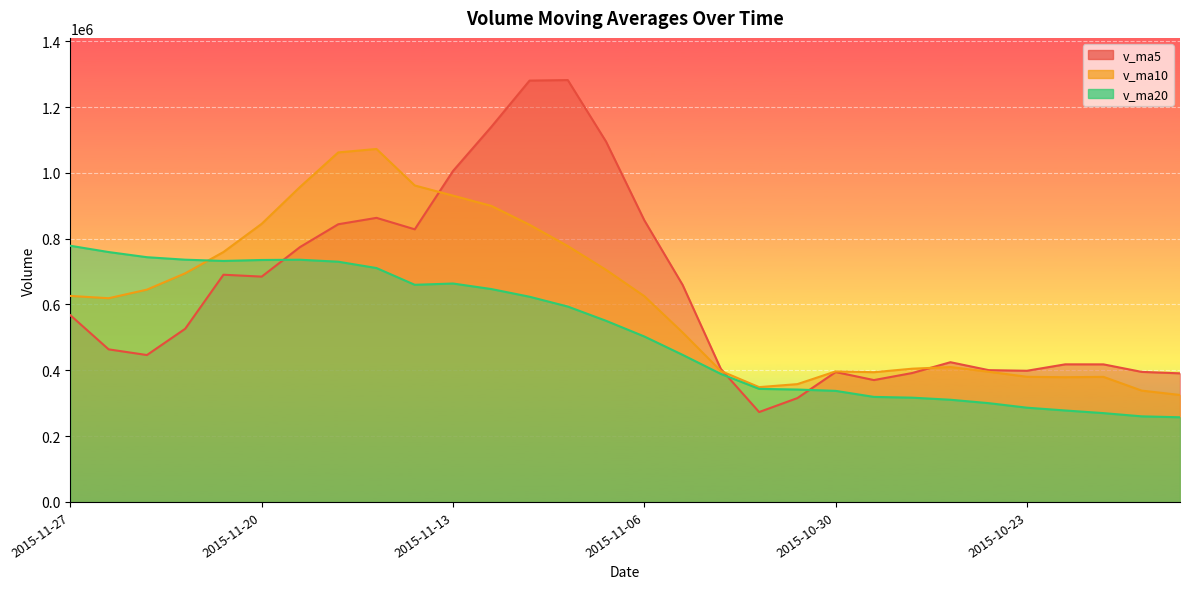

True or false: v_ma20 and v_ma5 intersect in this chart.

True